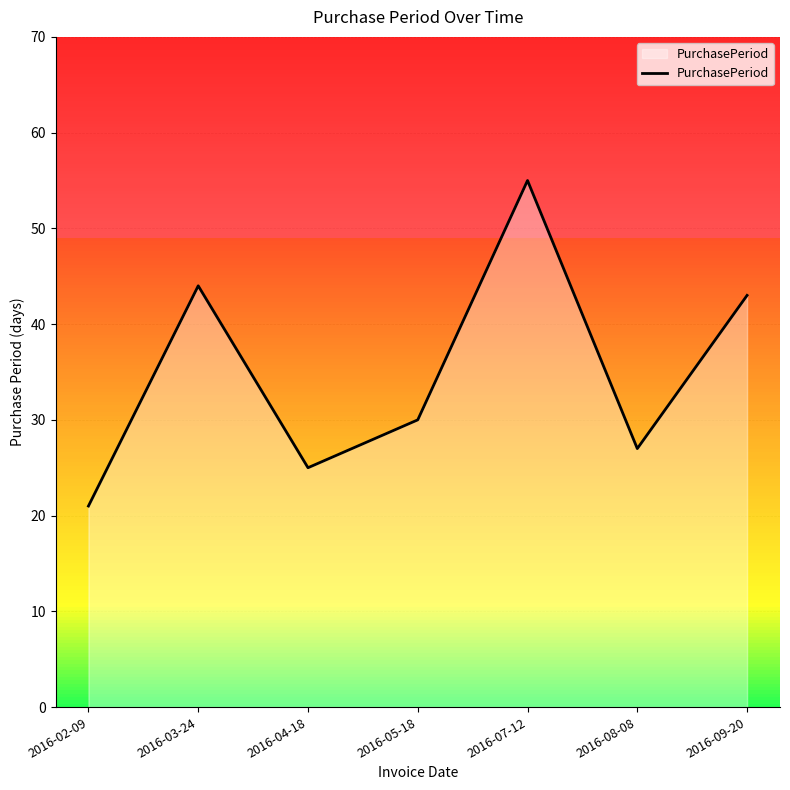

At which category does the data reach its first local peak?

2016-03-24